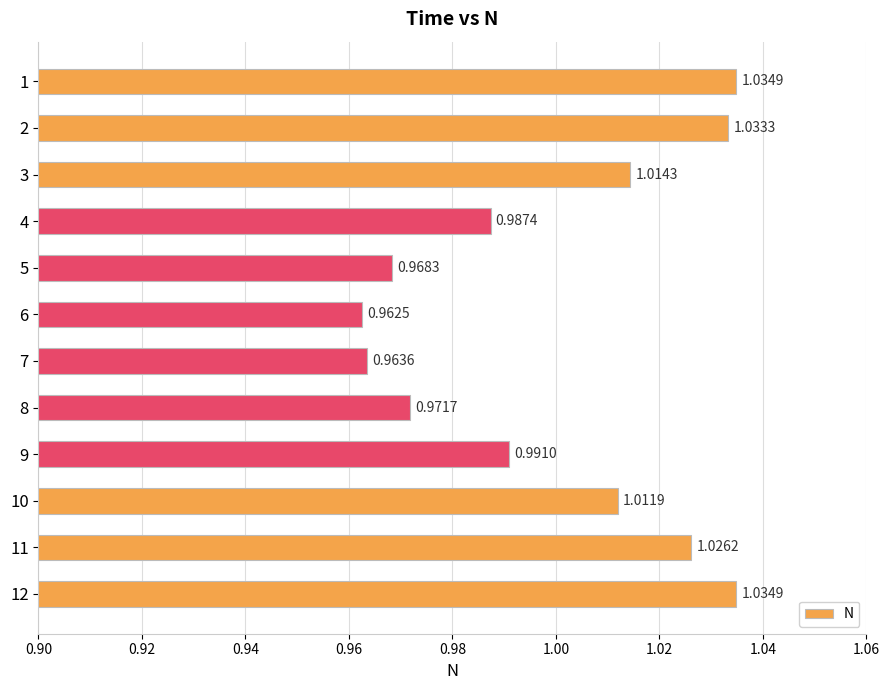

Which has a higher value, 11 or 12?

12